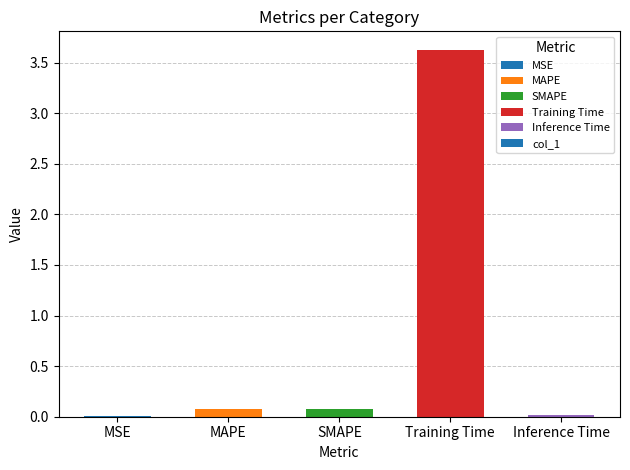

True or false: the data shows 0.1 at SMAPE.

True